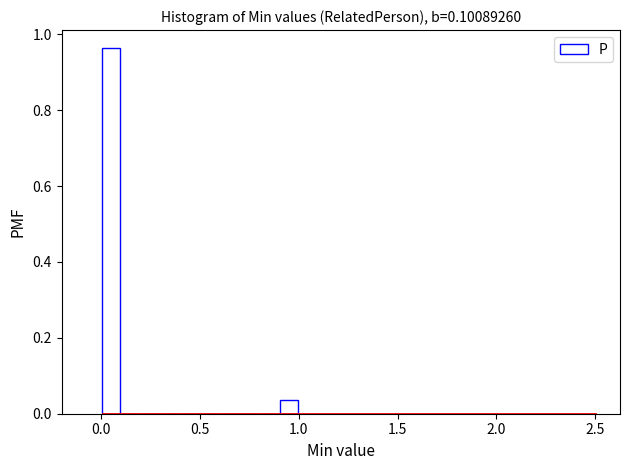

Around what value on the x-axis is the tallest bar? Give the approximate position of its centre, as read against the axis.

0.05